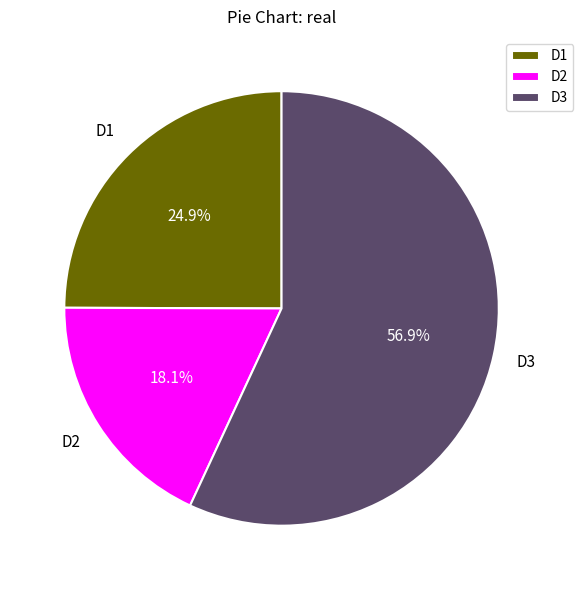

The D2 slice represents 18% of the pie. True or false?

True